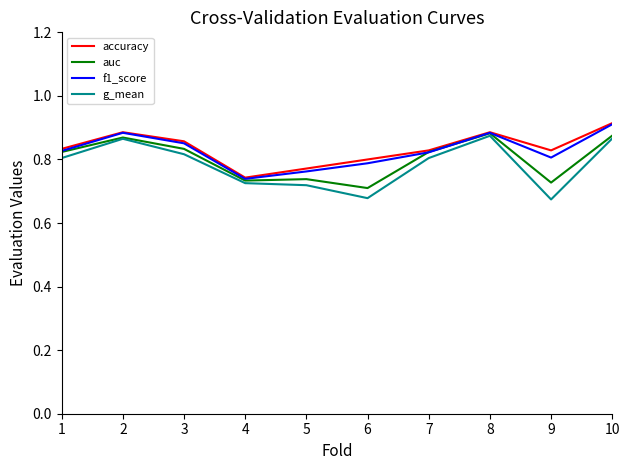

What is the difference between the maximum and minimum values in the f1_score series?

0.2